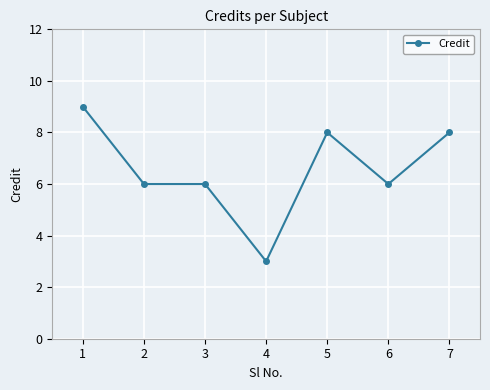

How many series are shown in this chart?

1